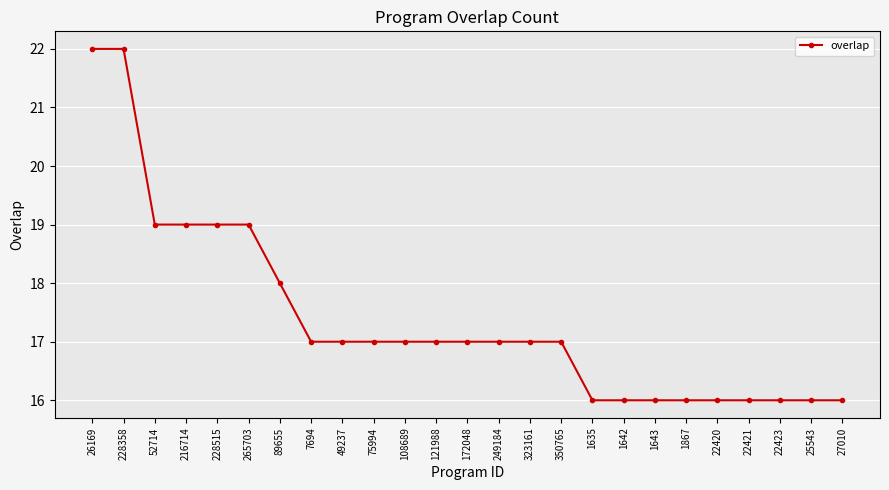

What position from the left is 172048?

13